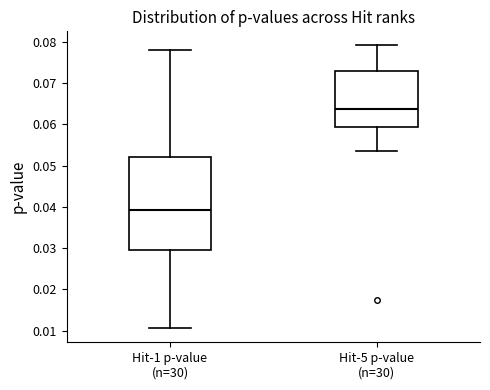

Reading left to right, read every box against the y-axis: the position of its median line, the range the box covers, and the ends of its whiskers. The values are not printed on the chart, so give them approximately, as read against the axis.

Hit-1 p-value (n=30): median 0.039, box 0.030 to 0.052, whiskers 0.011 to 0.078
Hit-5 p-value (n=30): median 0.064, box 0.059 to 0.073, whiskers 0.054 to 0.079